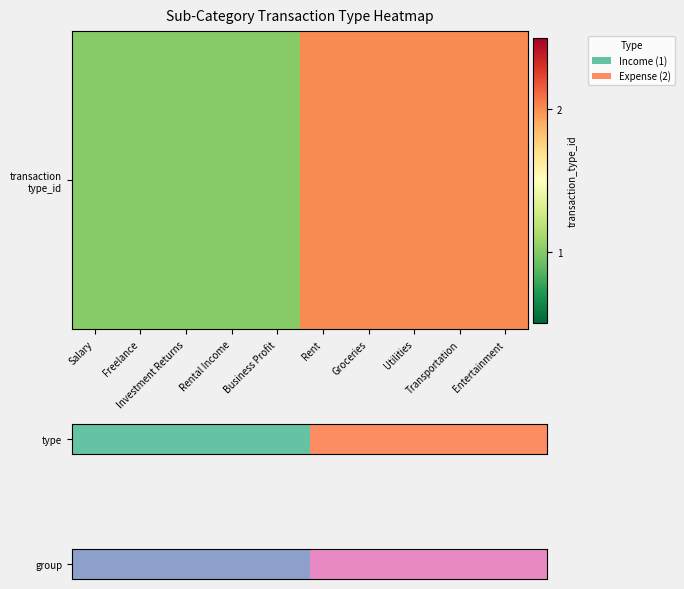

Rank the categories by value from highest to lowest.

Rent, Groceries, Utilities, Transportation, Entertainment, Salary, Freelance, Investment Returns, Rental Income, Business Profit